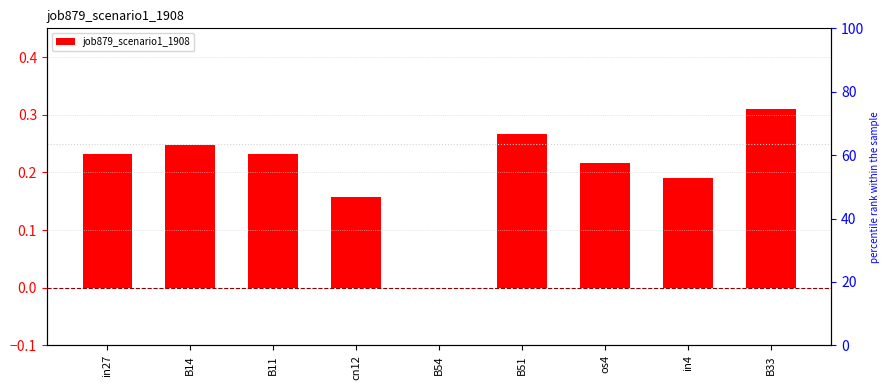

What position from the left is in27?

1